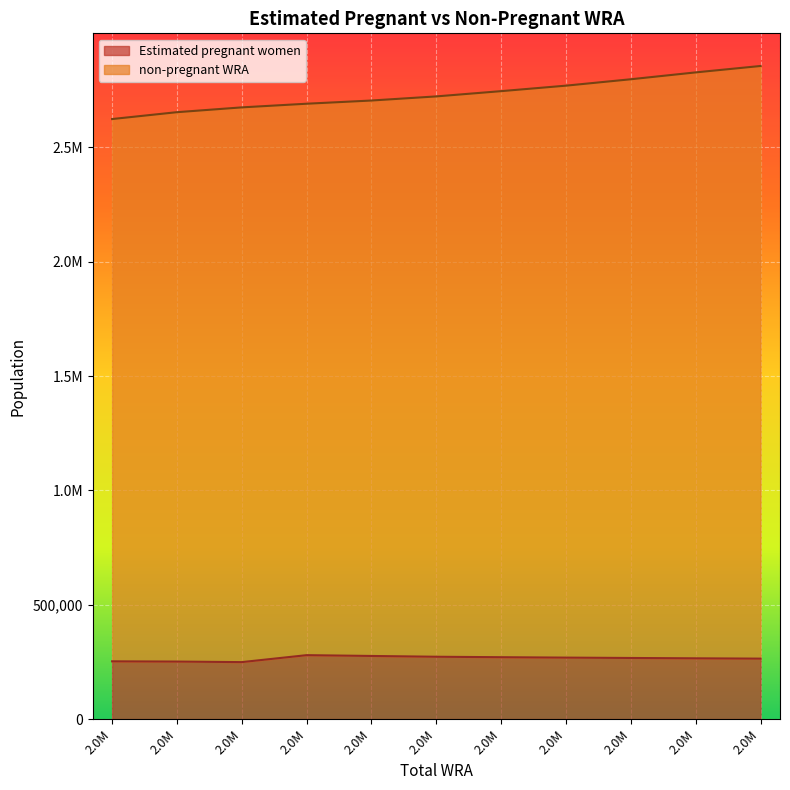

How many values in the non-pregnant WRA series are below 2723000?

5